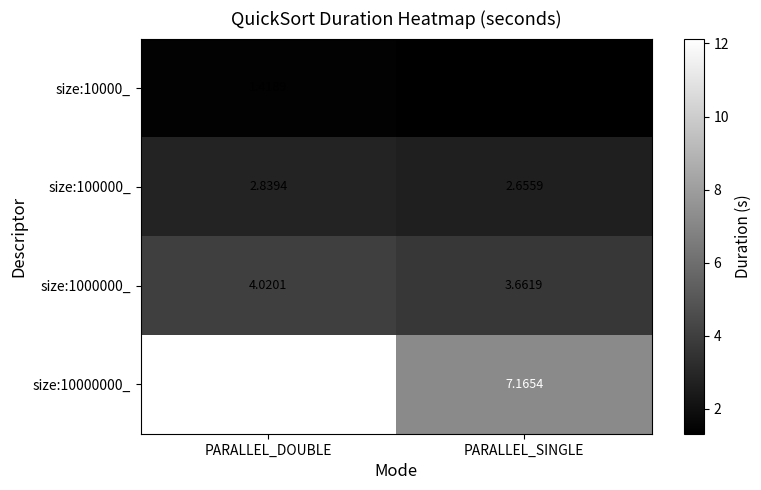

List the series in order of their peak value, highest first.

size:10000000_, size:1000000_, size:100000_, size:10000_